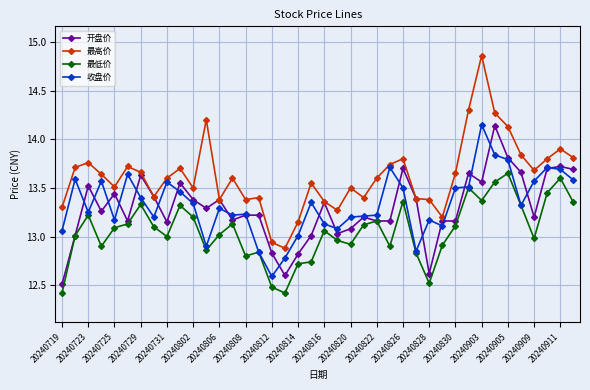

Which series has the largest total across all categories?

最高价